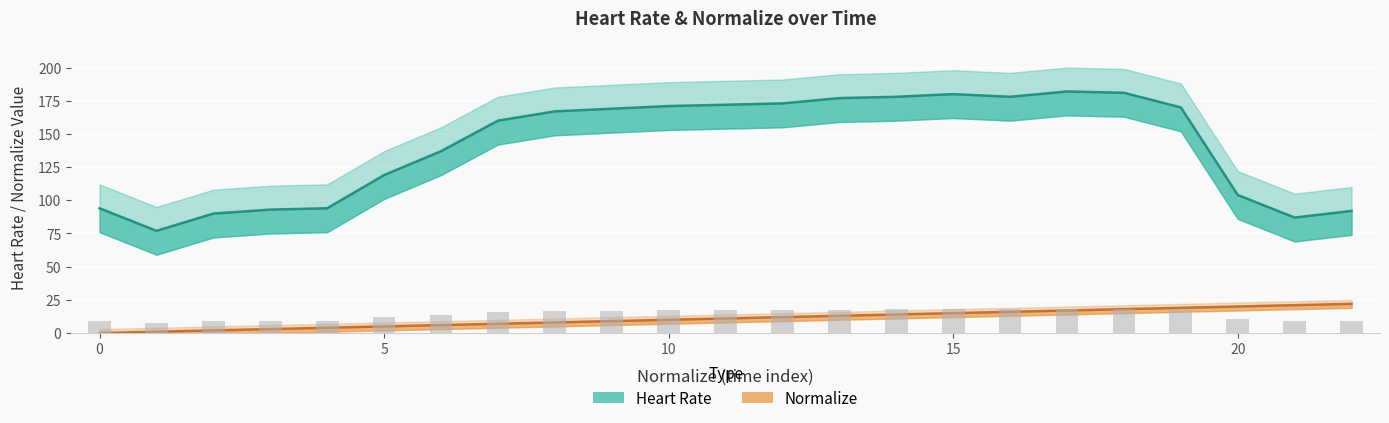

What is the difference between the highest and lowest values at 21.0?

66